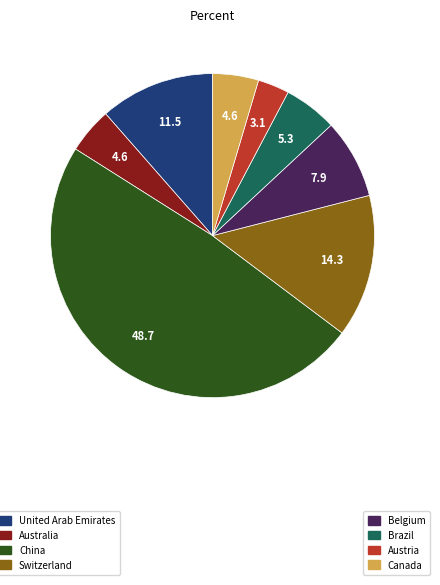

Does any single category account for the majority?

No